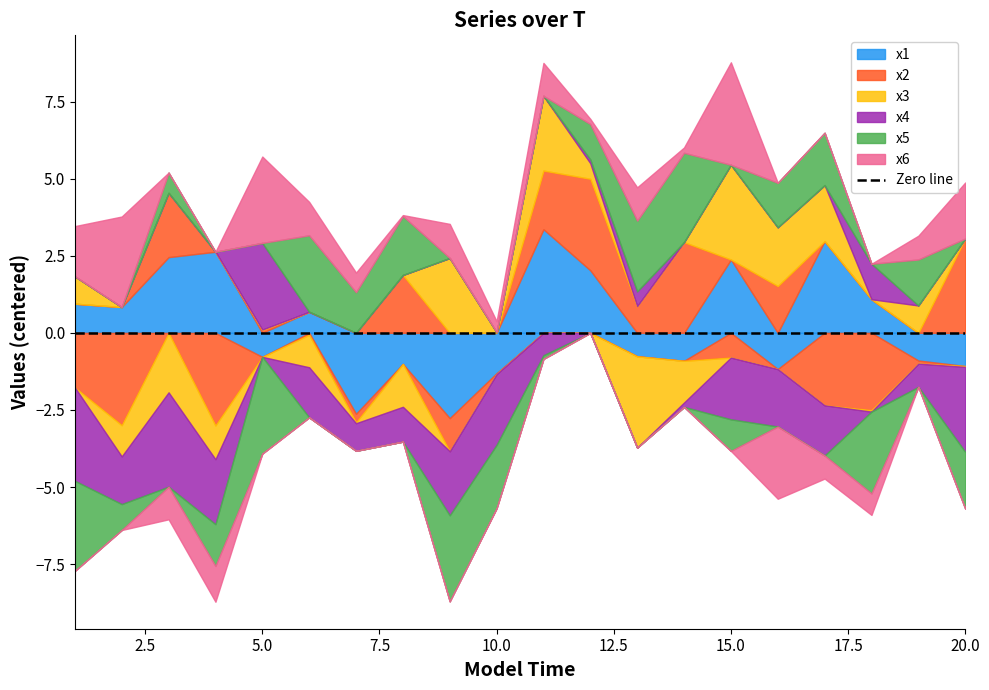

What is the difference between the x2 values at 4 and 17?

0.7